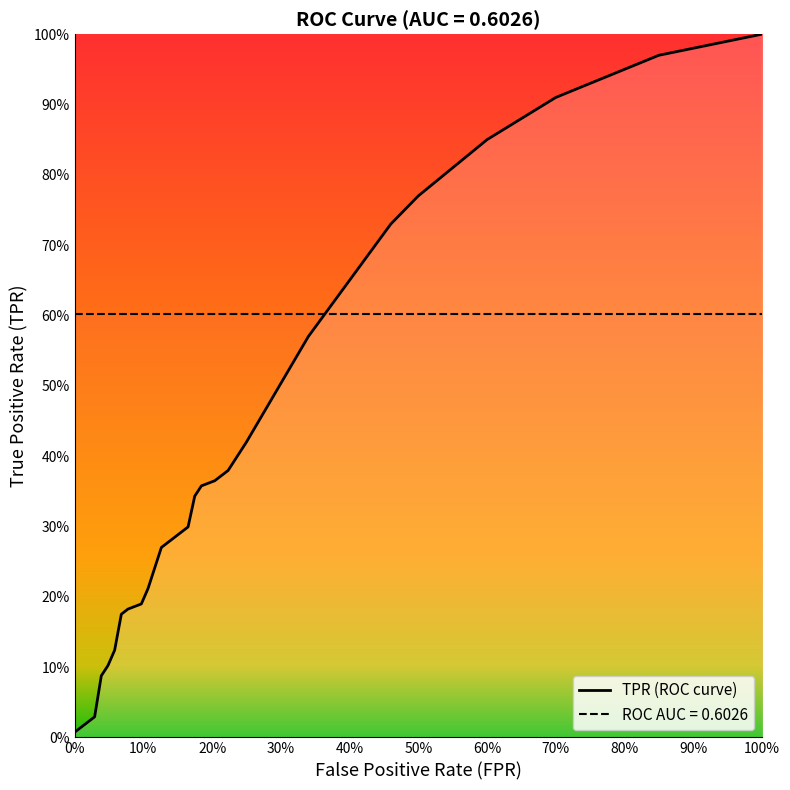

True or false: the data shows 0.4 at 15.

False